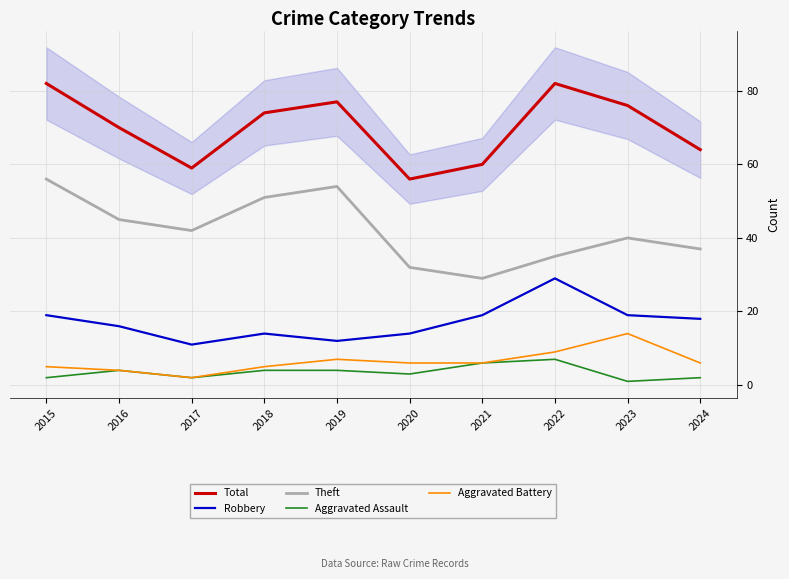

The value of Total at 2015 is 110. True or false?

False